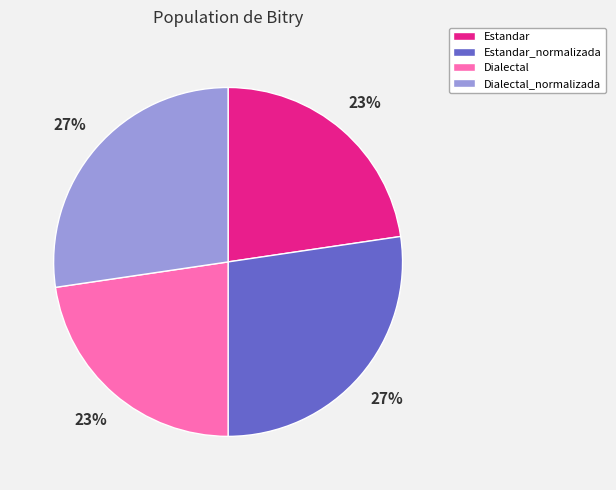

Which has a higher value, Dialectal or Dialectal_normalizada?

Dialectal_normalizada